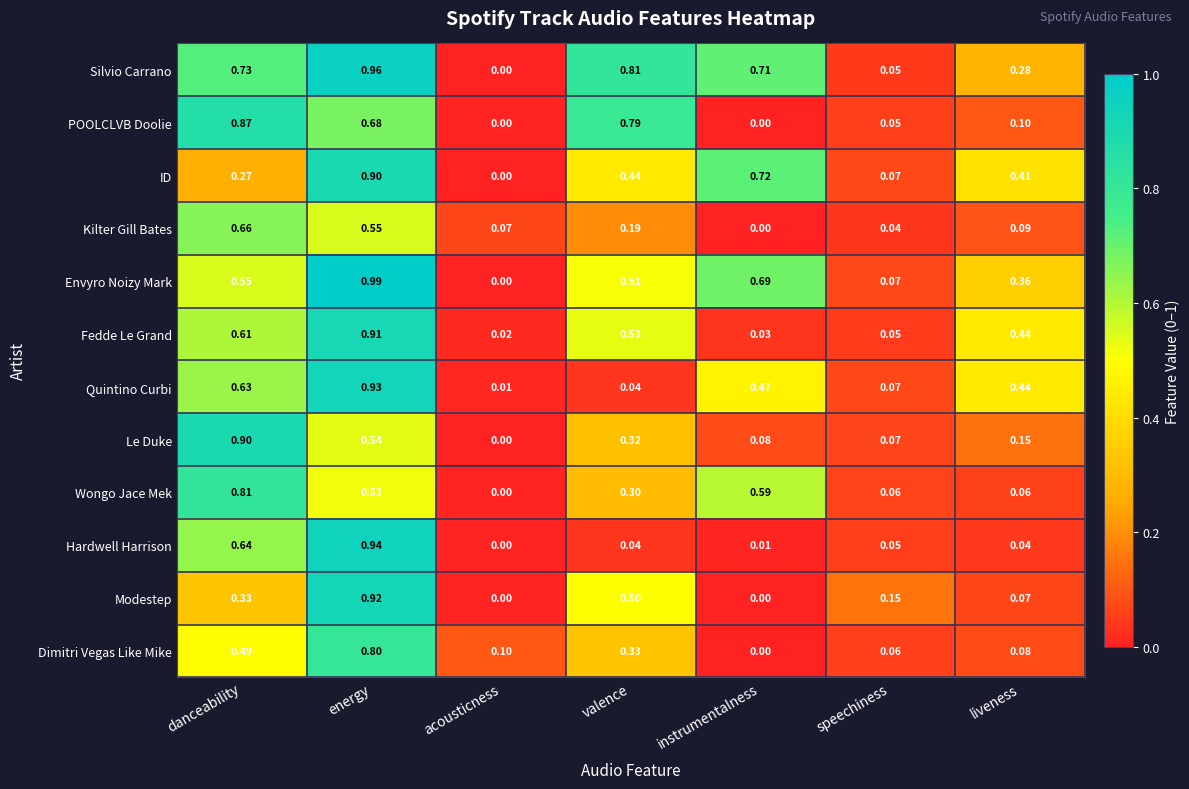

At which category is the sum across all series the highest?

energy